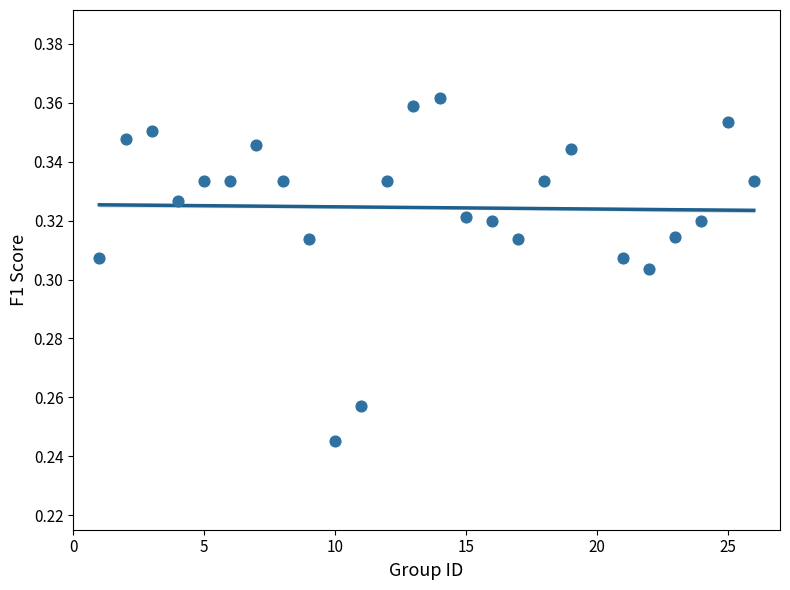

What is the range of X values (max minus min)?

25.0